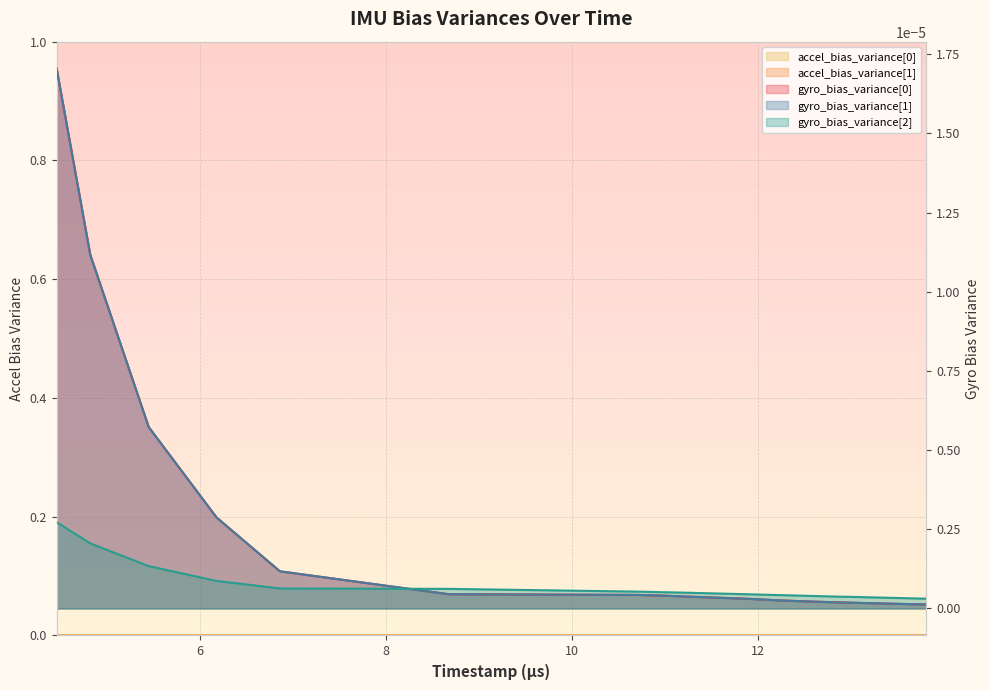

Does the chart display data point markers on the line(s)?

No